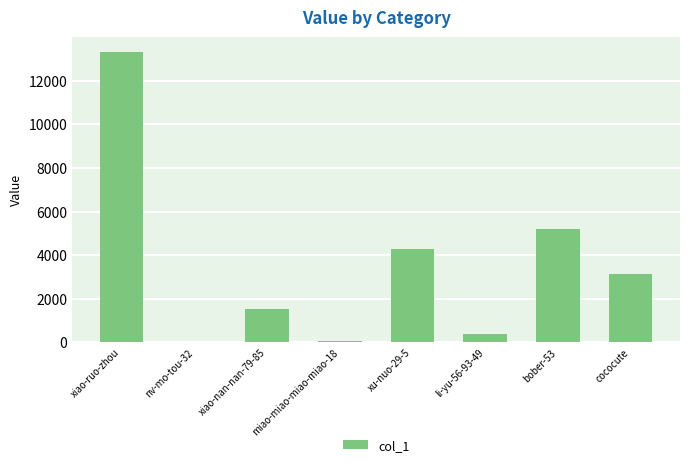

Which category has the highest value across all series?

xiao-ruo-zhou